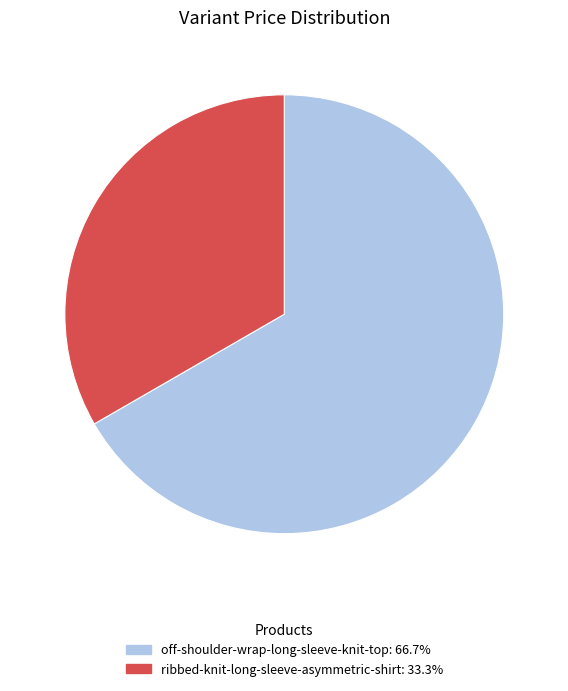

Which category has the biggest portion of the pie?

off-shoulder-wrap-long-sleeve-knit-top